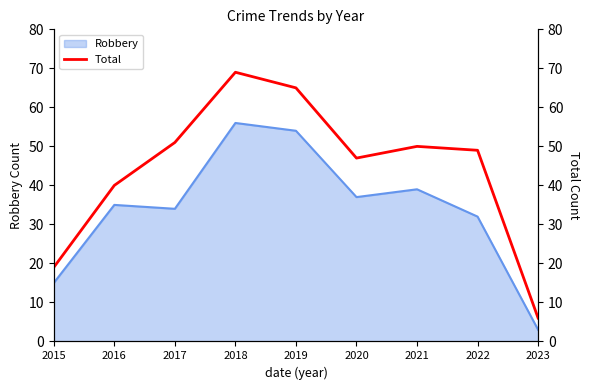

The value of Robbery at 2017 is 34. True or false?

True